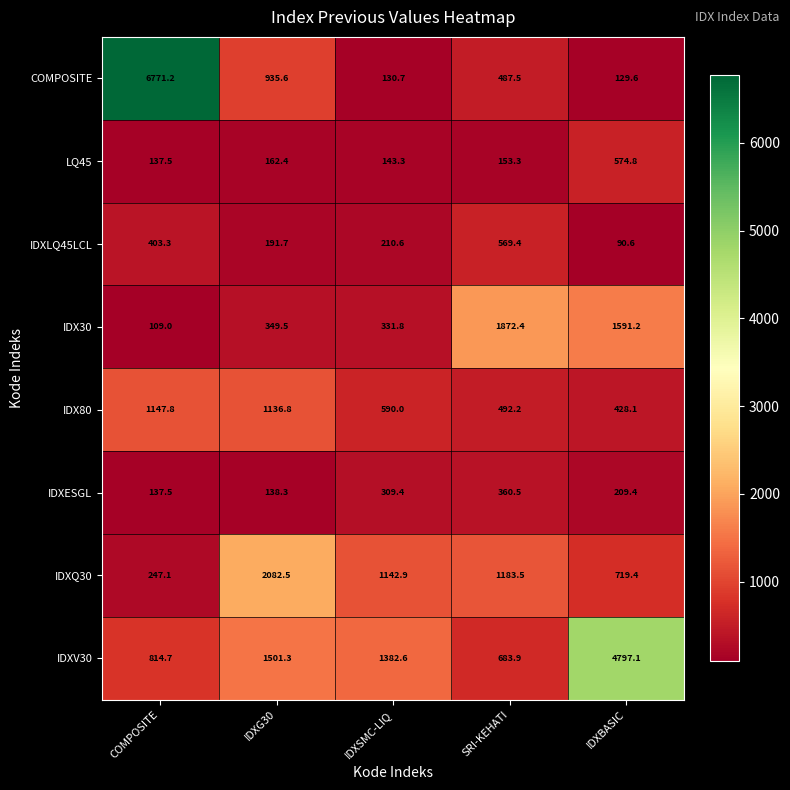

At which category is the sum across all series the highest?

COMPOSITE